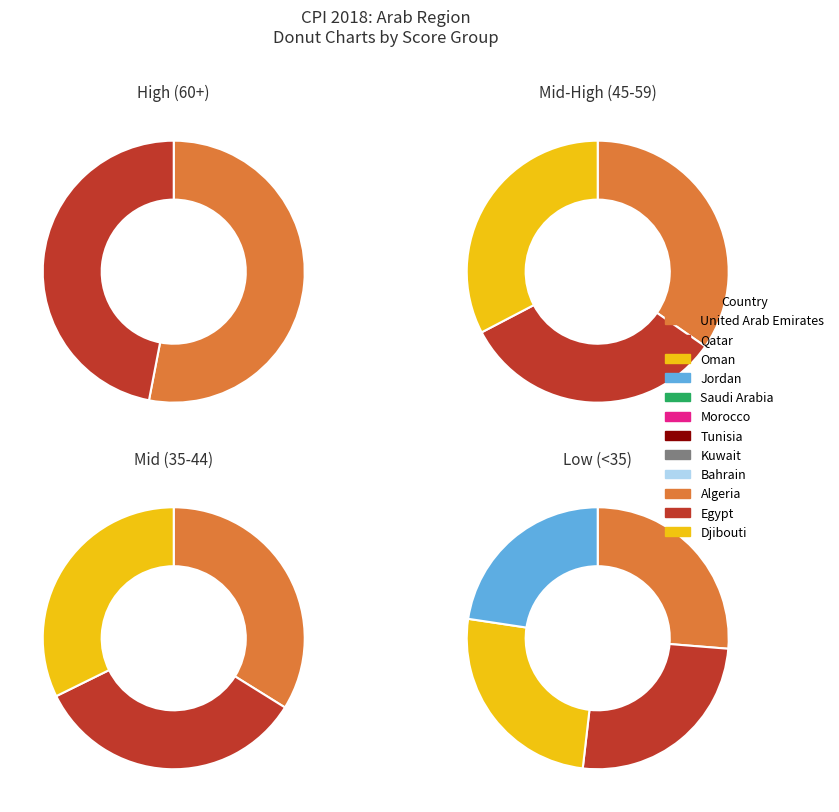

Count the number of slices in the pie.

12